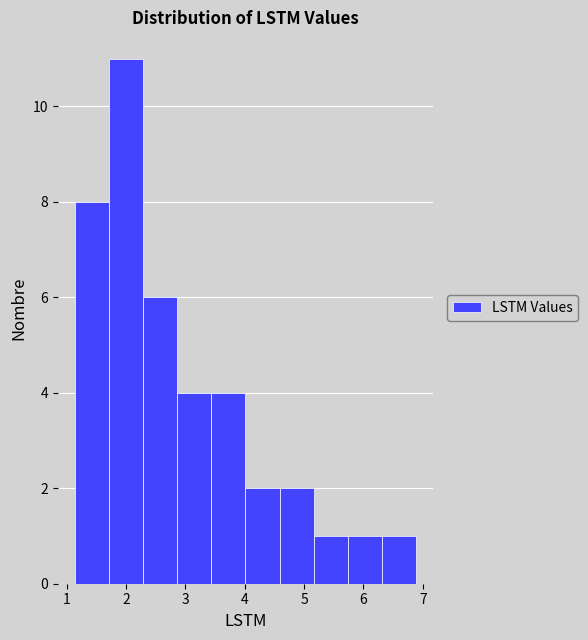

Reading left to right, list every bar in this chart as the range it spans on the x-axis followed by its height. Neither the bar edges nor the heights are printed on the chart, so give them approximately, as read against the axes.

1.1 to 1.7: 8
1.7 to 2.3: 11
2.3 to 2.9: 6
2.9 to 3.4: 4
3.4 to 4.0: 4
4.0 to 4.6: 2
4.6 to 5.2: 2
5.2 to 5.7: 1
5.7 to 6.3: 1
6.3 to 6.9: 1